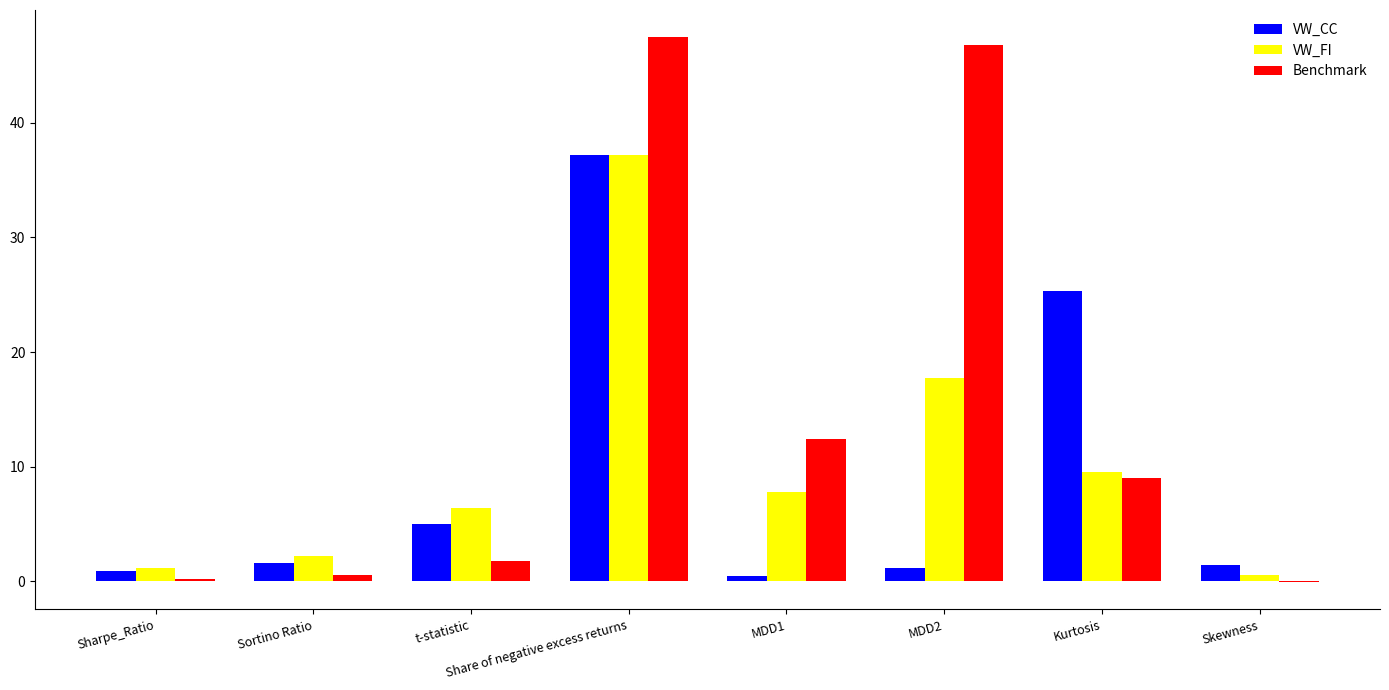

Is the value of VW_FI at Kurtosis greater than the value of VW_CC at Sortino Ratio?

Yes